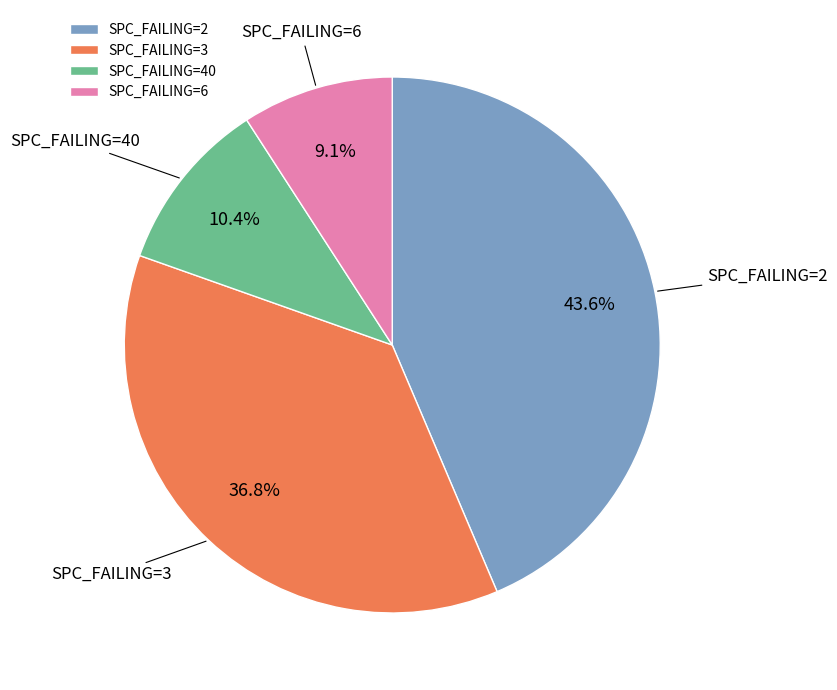

To the nearest percent, what is the average slice percentage?

25%